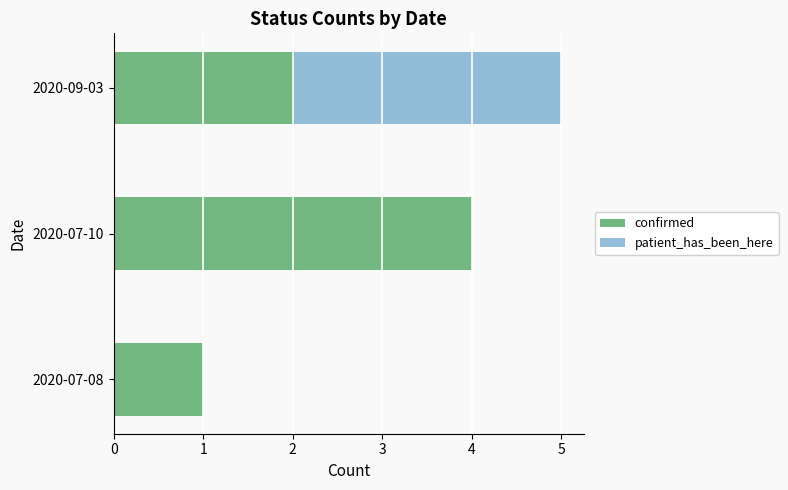

At which category is the sum across all series the highest?

2020-09-03